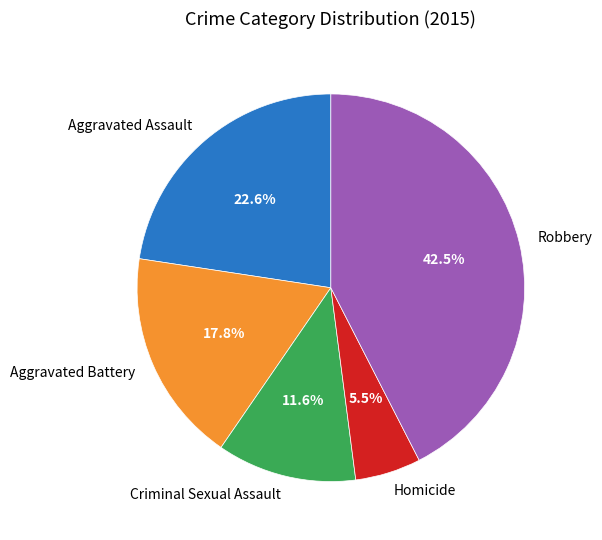

Is there a majority slice in this chart?

No